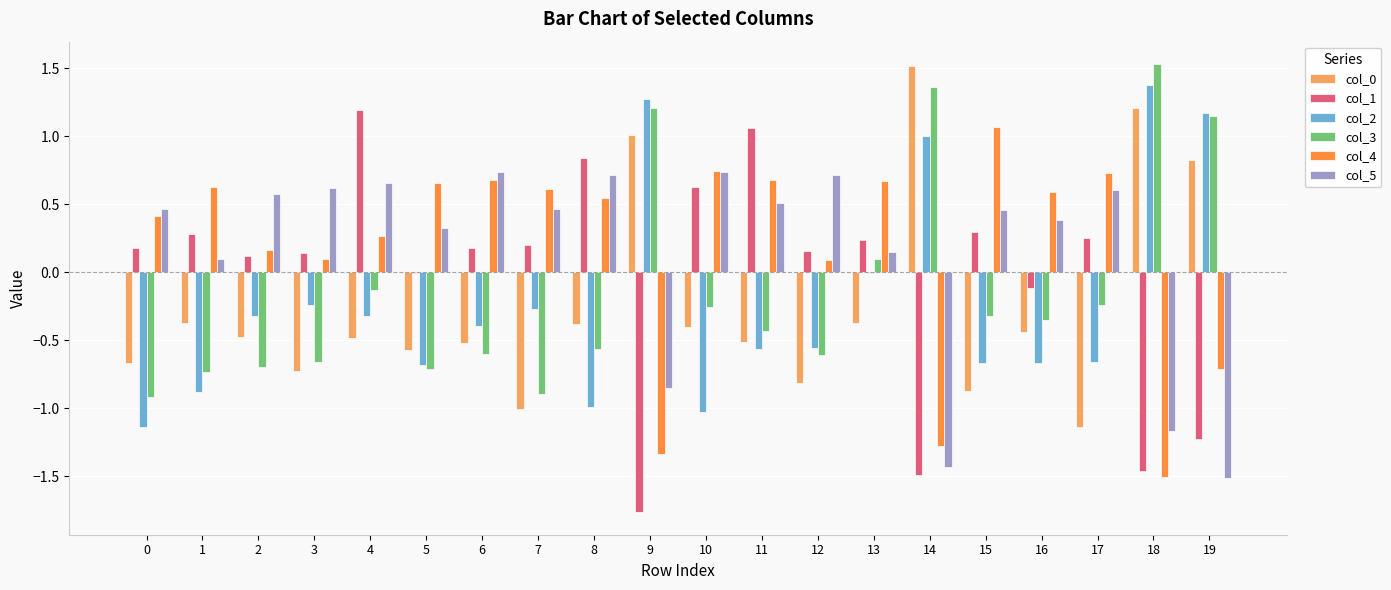

True or false: col_4 has a value of 0.4 at 0.

True